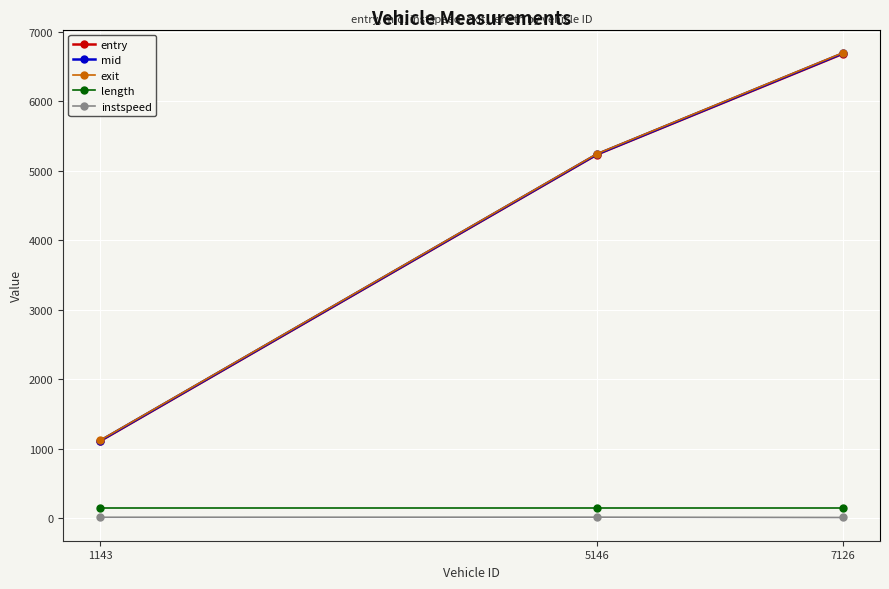

What is the value of the entry point at the 2nd from the left?

5234.0